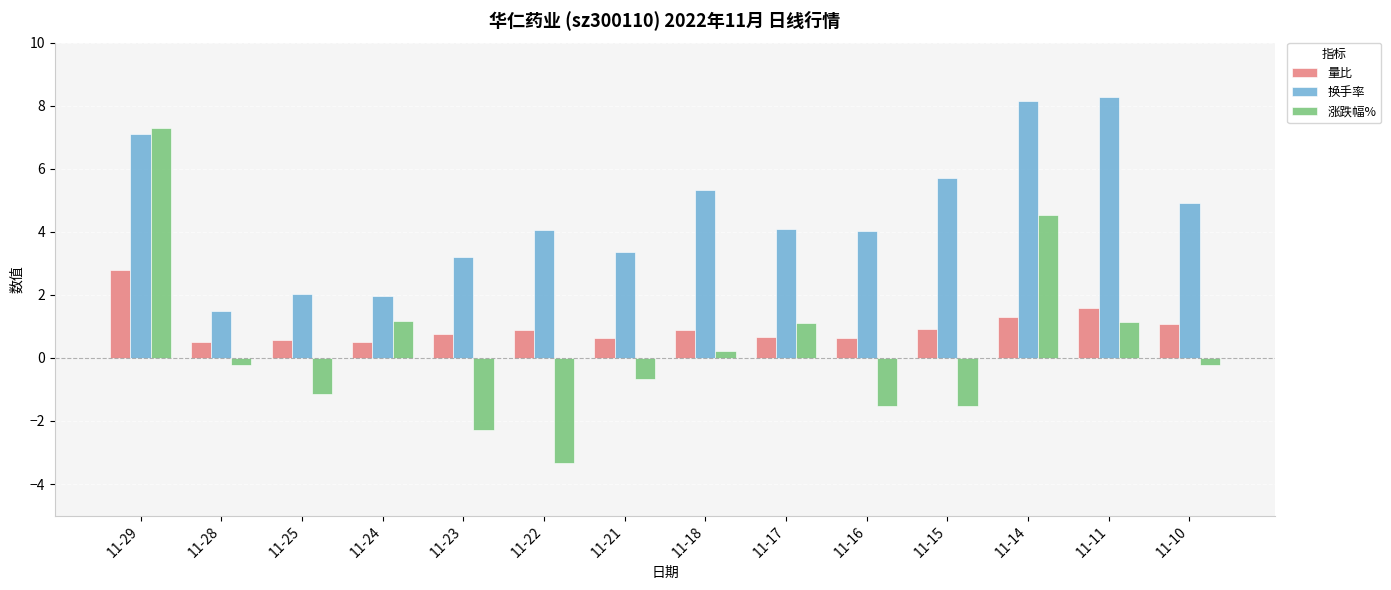

What is the greatest value displayed?

8.3